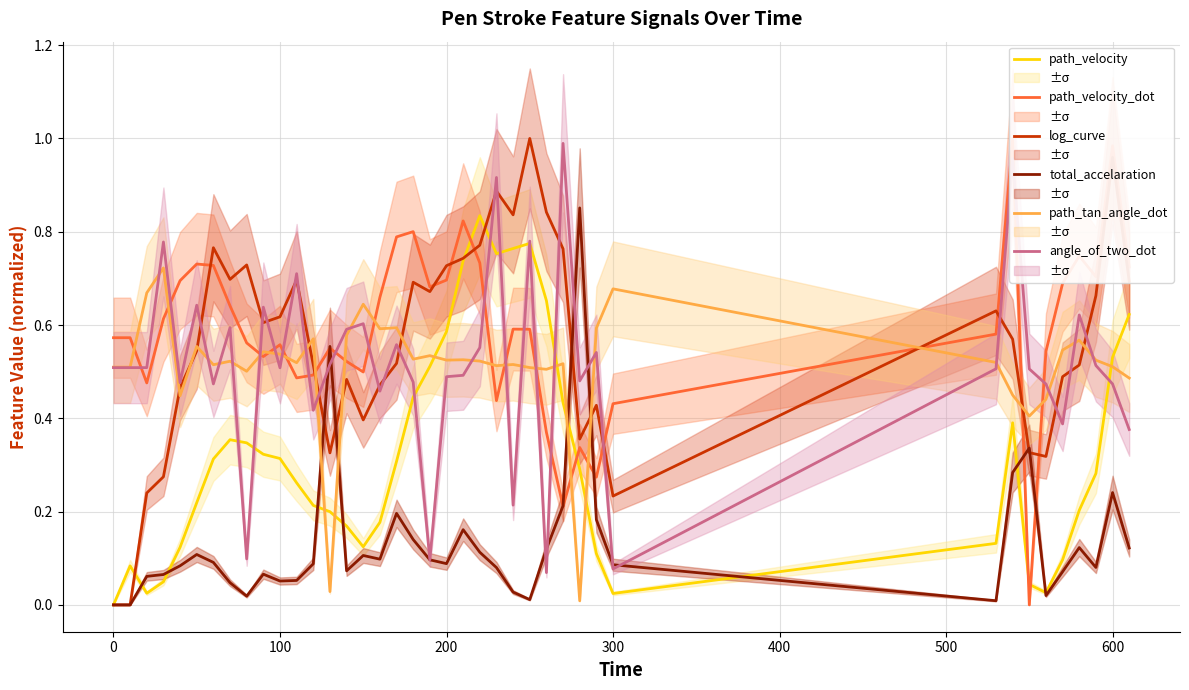

What is the greatest value displayed?

1.0